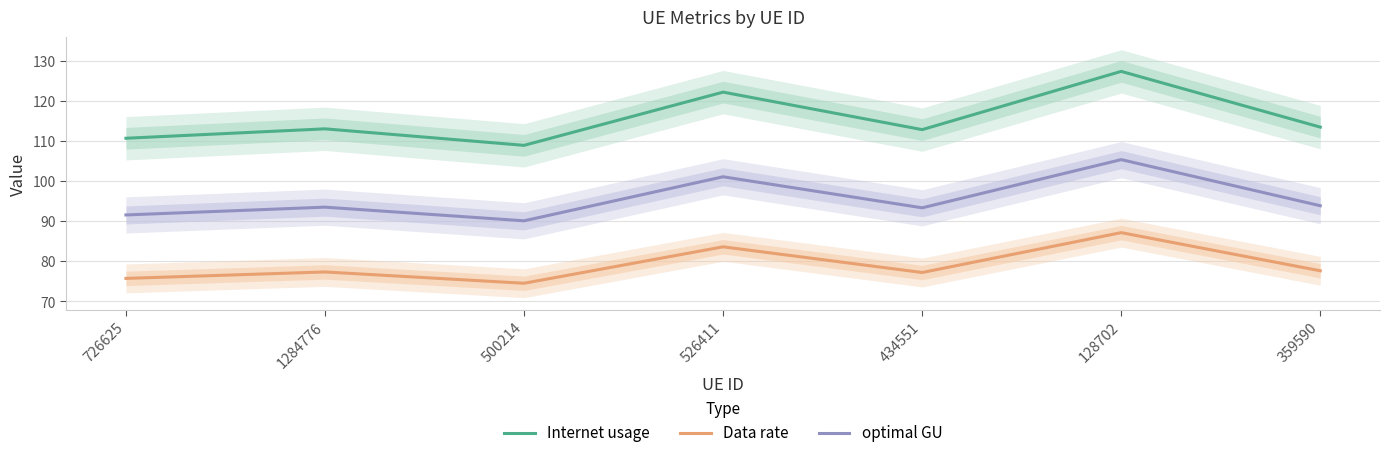

True or false: Internet usage and Data rate cross at least once.

False